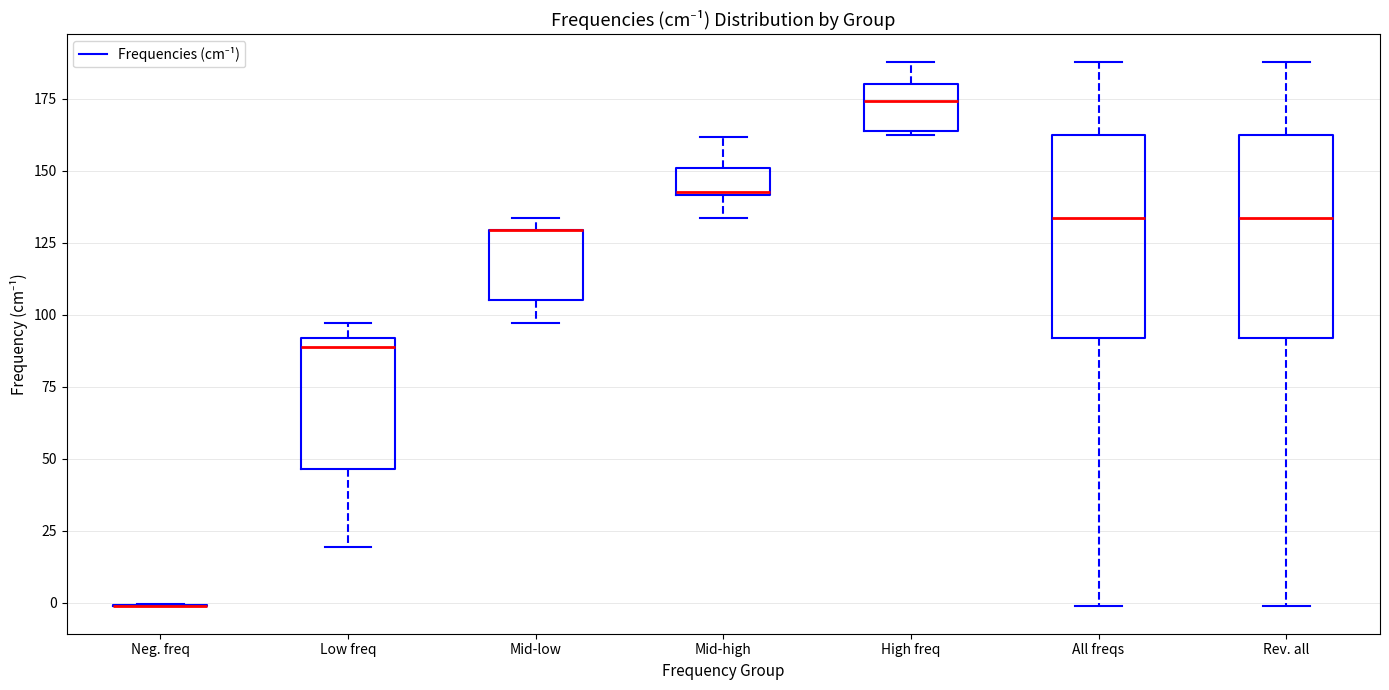

Reading left to right, read every box against the y-axis: the position of its median line, the range the box covers, and the ends of its whiskers. The values are not printed on the chart, so give them approximately, as read against the axis.

Neg. freq: box collapsed to a line at 0, whiskers 0 to 0
Low freq: median 90 (just below the box's upper edge), box 45 to 90, whiskers 20 to 95
Mid-low: median 130 (drawn on the box's upper edge), box 105 to 130, whiskers 95 to 135
Mid-high: median 145 (drawn on the box's lower edge), box 140 to 150, whiskers 135 to 160
High freq: median 175, box 165 to 180, whiskers 160 to 190
All freqs: median 135, box 90 to 160, whiskers 0 to 190
Rev. all: median 135, box 90 to 160, whiskers 0 to 190